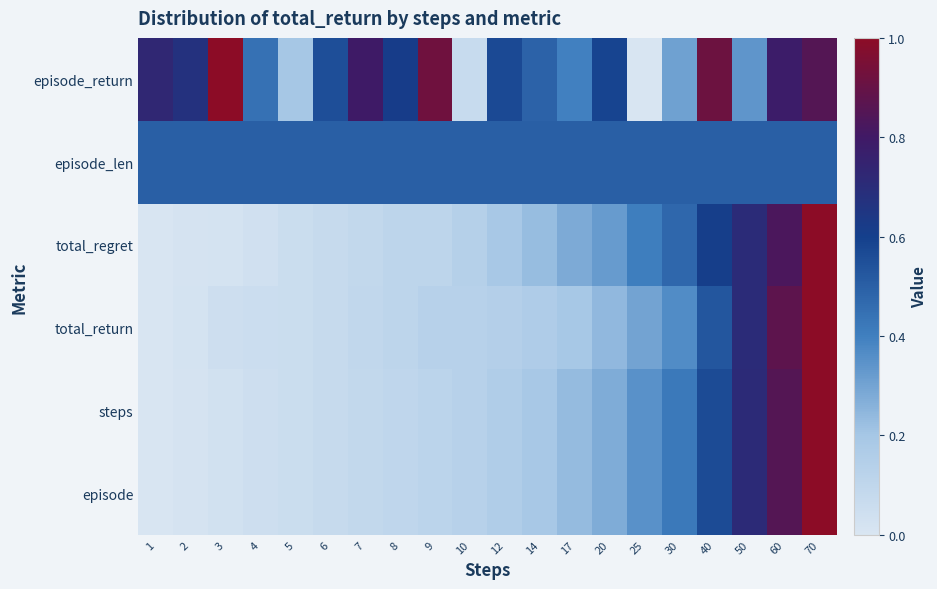

Which category has the lowest value across all series?

25